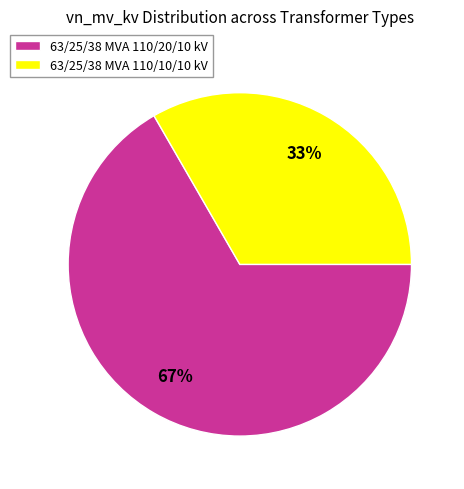

Is it true that 63/25/38 MVA 110/10/10 kV is 43% of the pie?

False